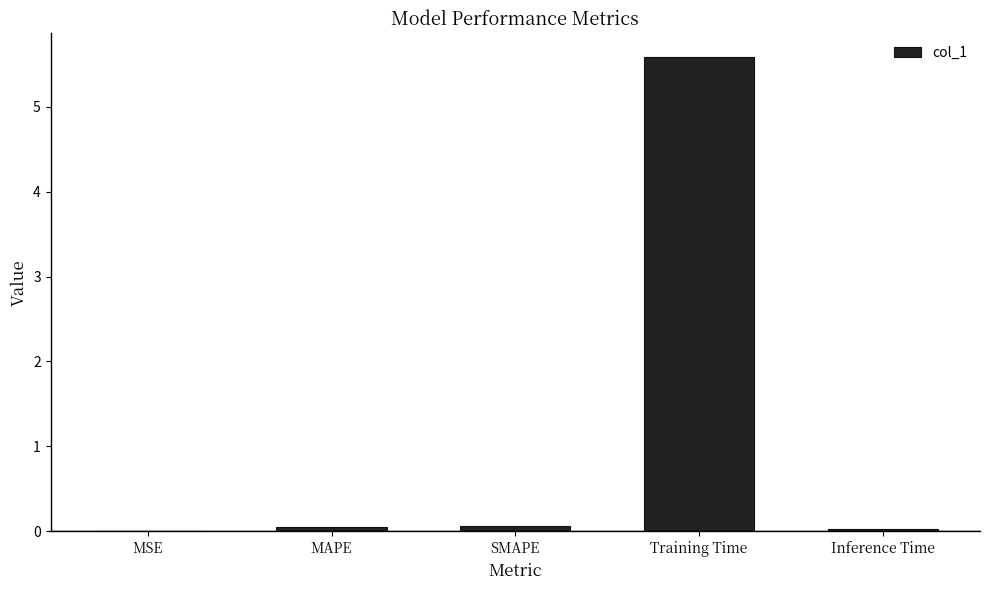

What is the change in value from MAPE to Training Time?

+5.5